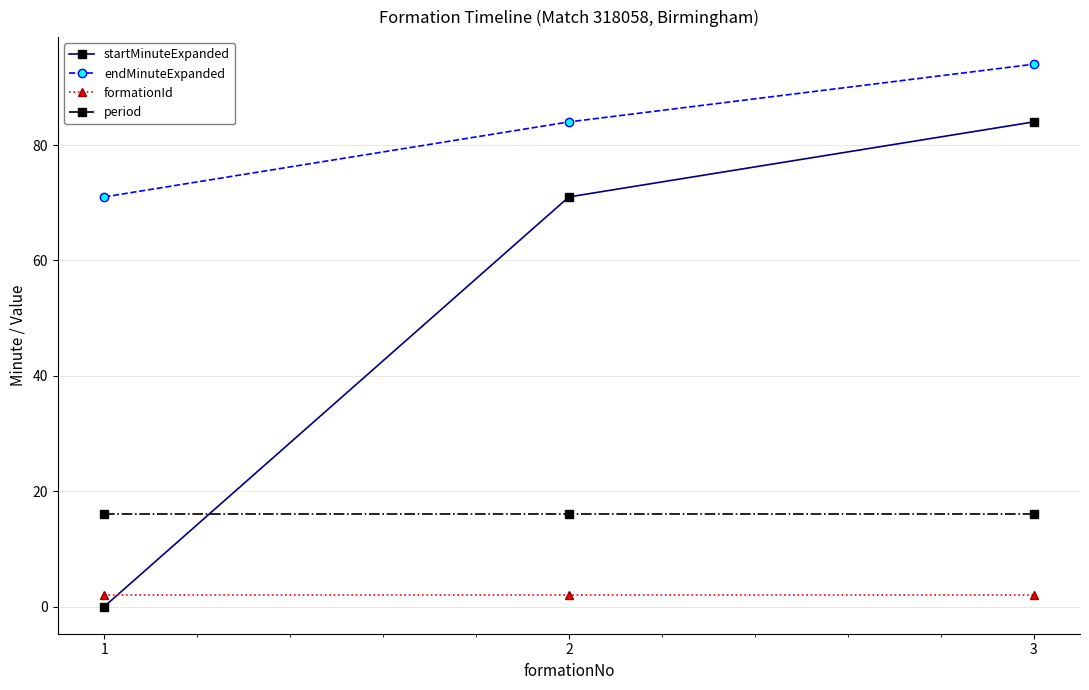

Between 1 and 3, which series saw the biggest shift?

startMinuteExpanded